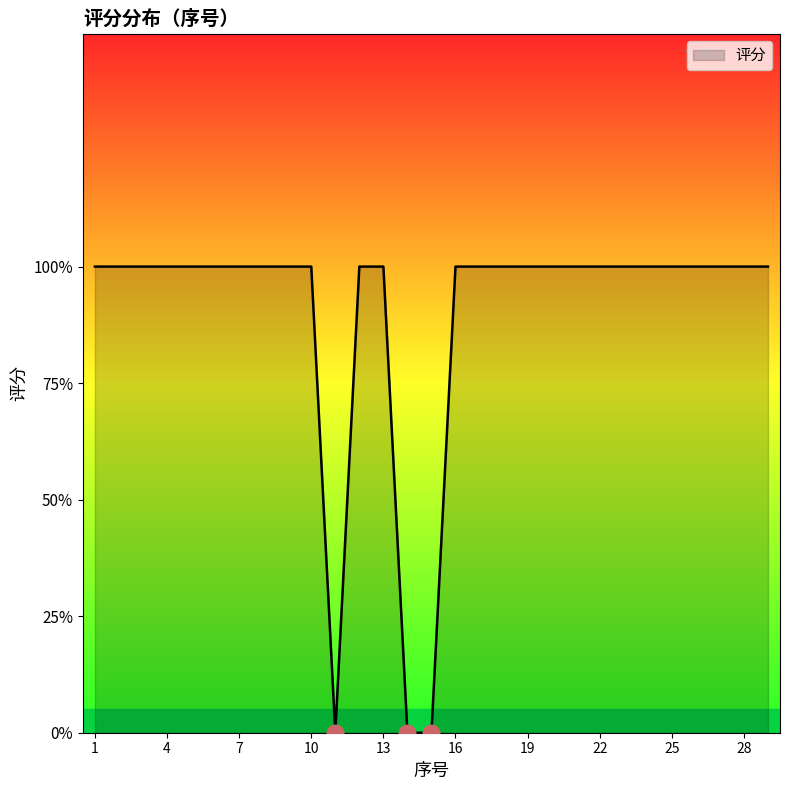

Is this an area chart (filled region under the line)?

Yes